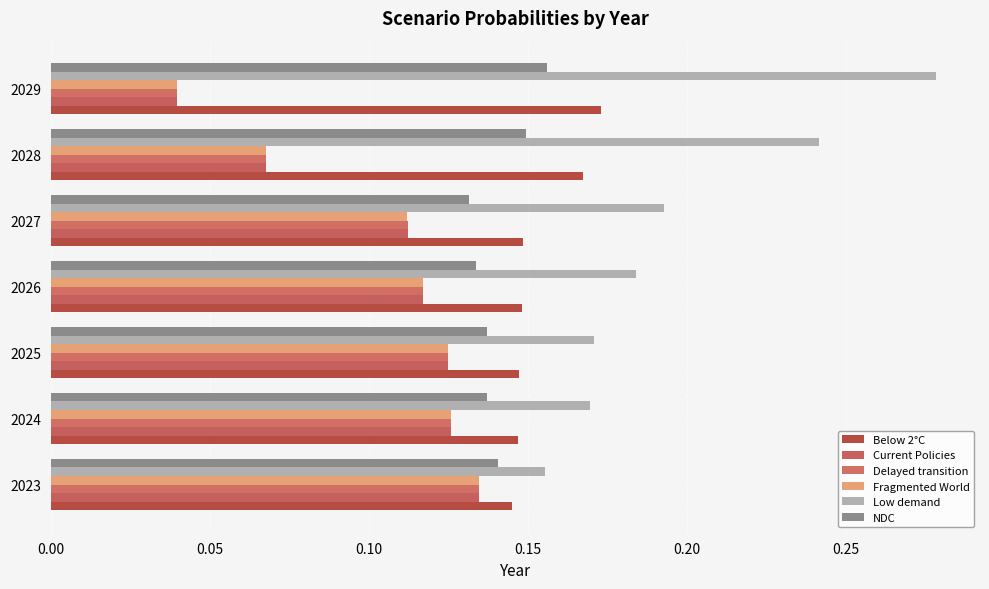

What is the value of the Below 2°C bar at the 2nd from the left?

0.1